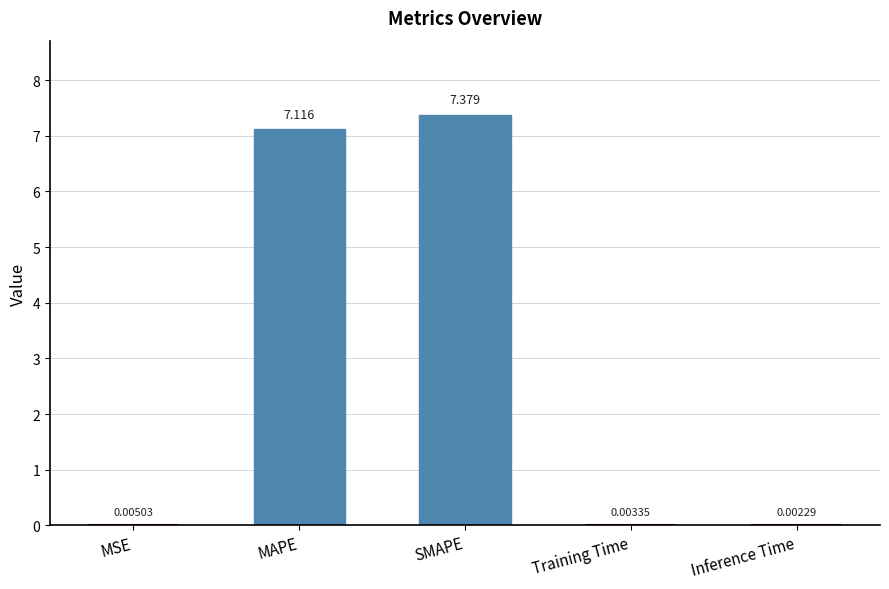

At which label is the value closest to 3?

MSE